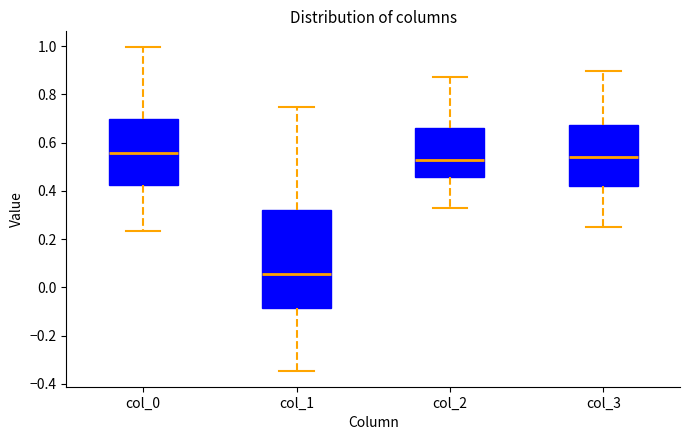

Which box is the tallest, from its lower edge to its upper edge?

col_1